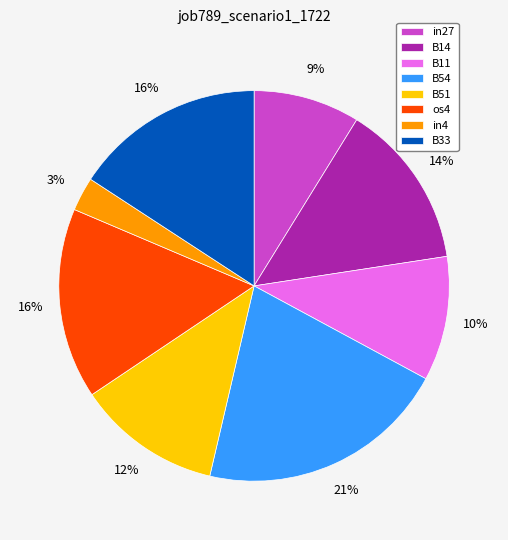

How many slices are in this pie chart?

8